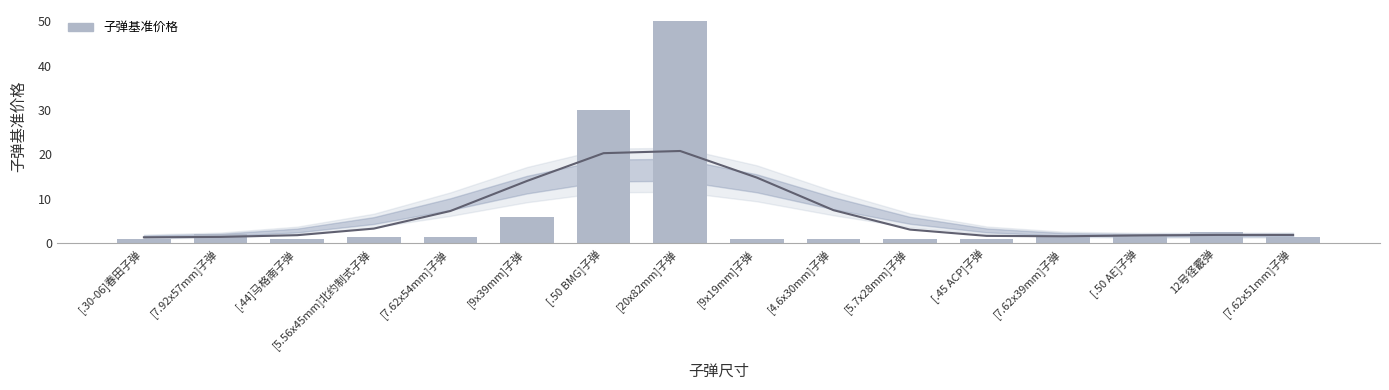

Where is the data nearest to the value 25?

[.50 BMG]子弹